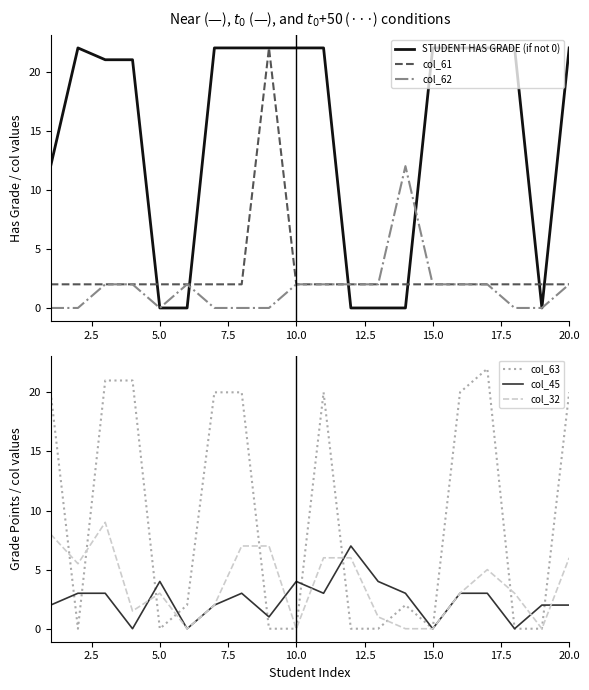

The STUDENT HAS GRADE (if not 0) series shows 14.1 at 7.5. True or false?

False